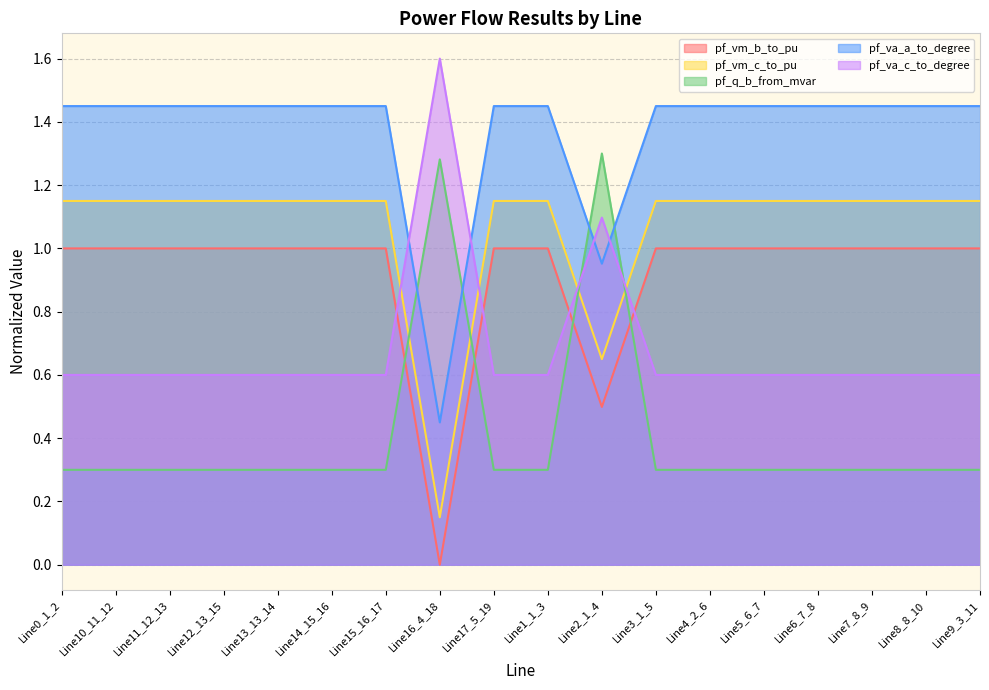

Which series has the largest total across all categories?

pf_va_a_to_degree